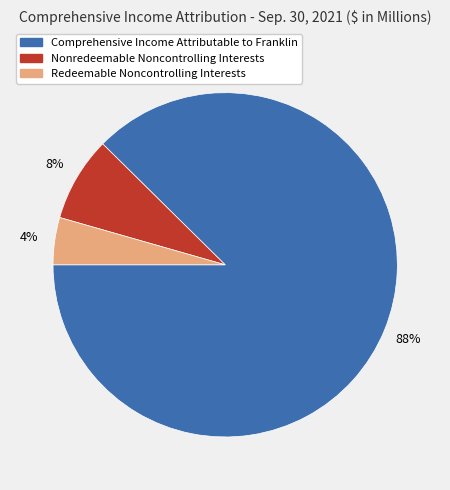

To the nearest percent, what is the combined percentage of Redeemable Noncontrolling Interests and Nonredeemable Noncontrolling Interests?

12%